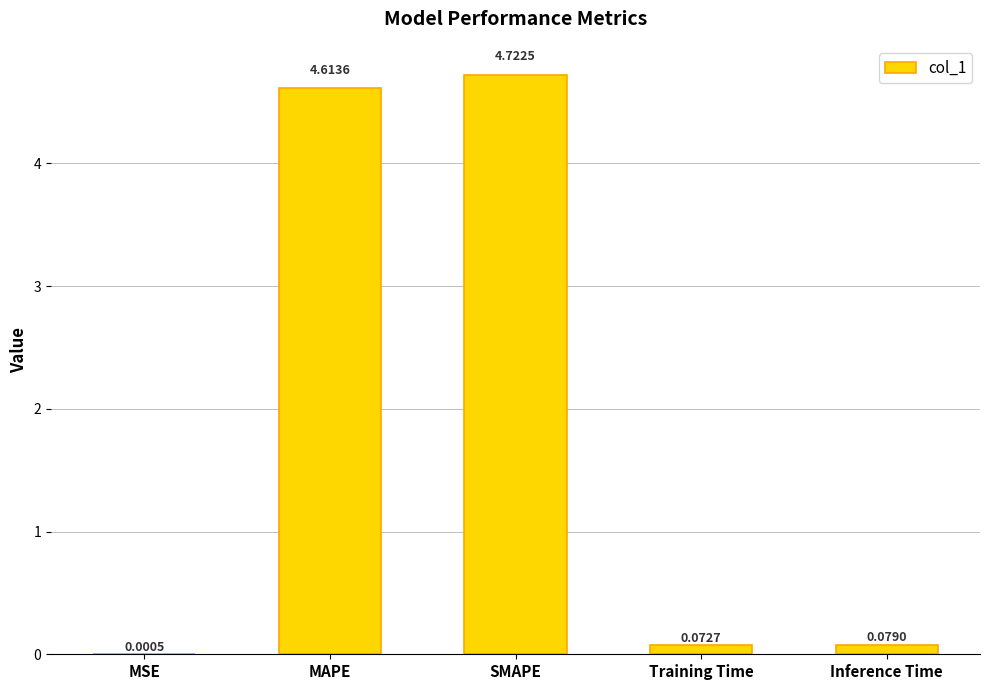

At which category does the chart reach its peak across all series?

SMAPE